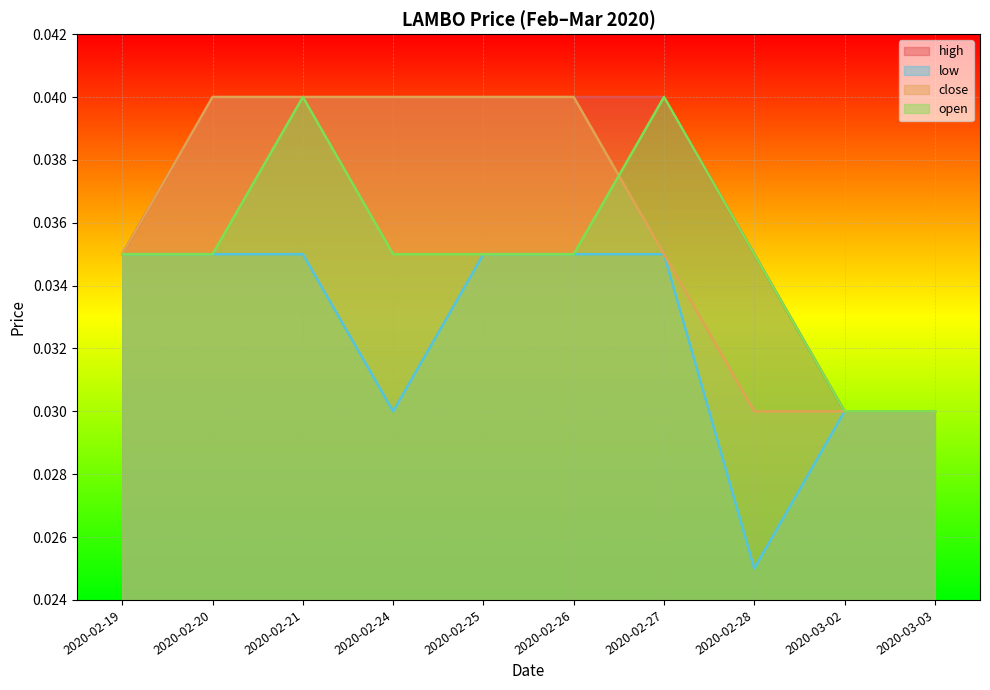

Which series has the largest range (max minus min)?

high